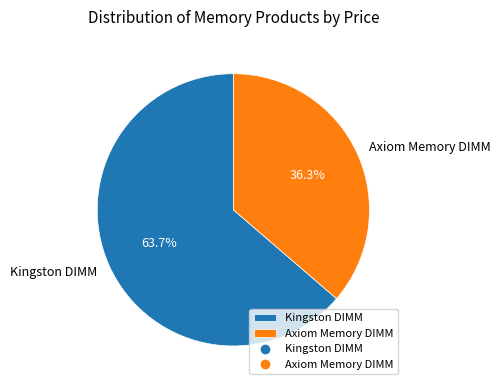

True or false: Axiom Memory DIMM accounts for 48% of the total.

False